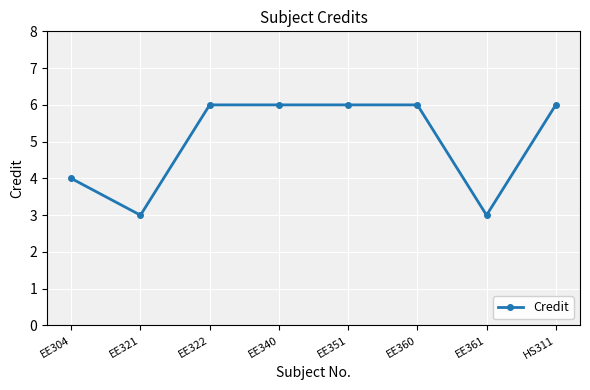

What is the greatest value displayed?

6